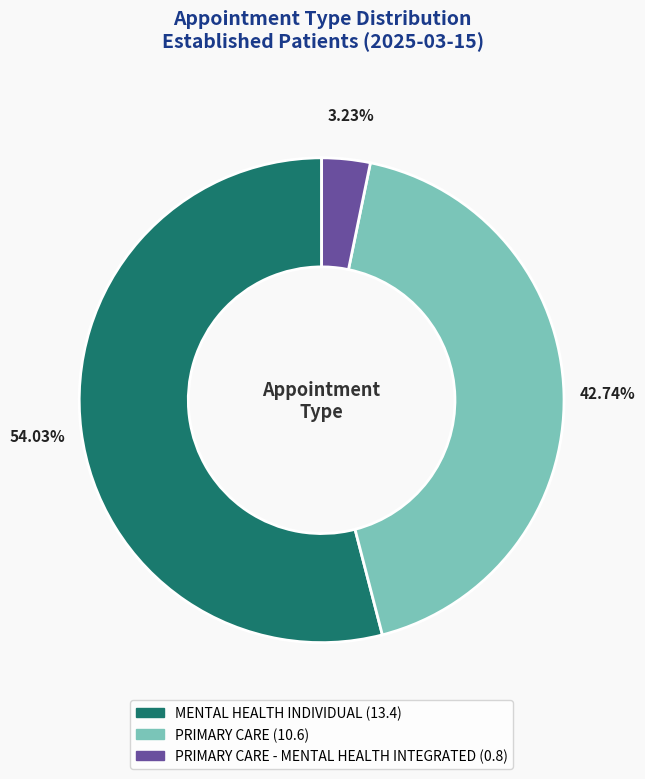

Is there any slice that represents more than half of the pie?

Yes